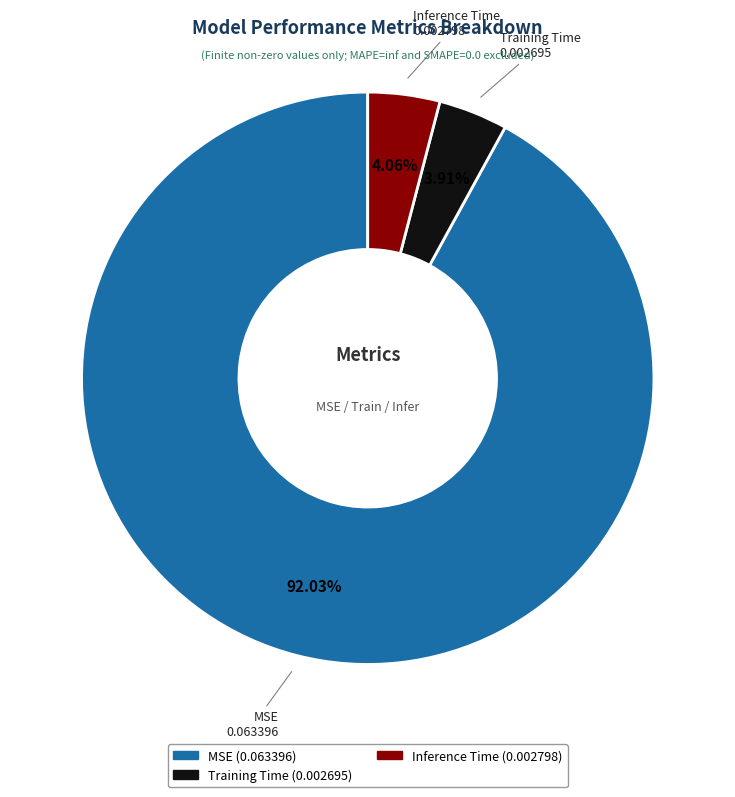

Is the sum of Training Time and Inference Time greater than half?

No